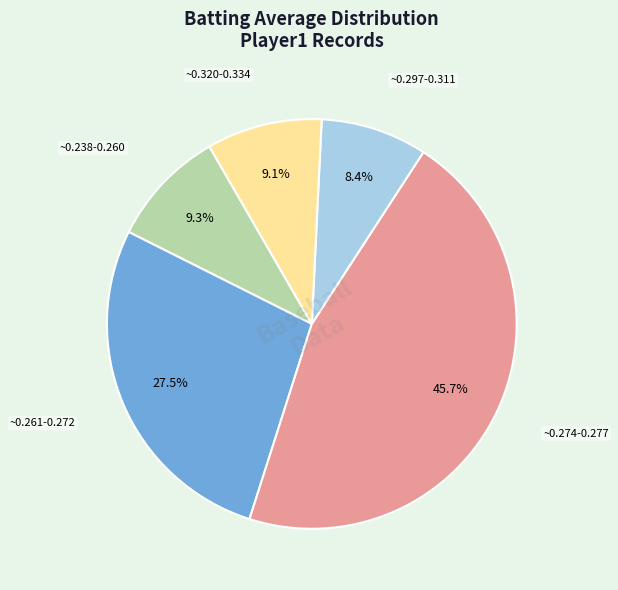

Is there a majority slice in this chart?

No